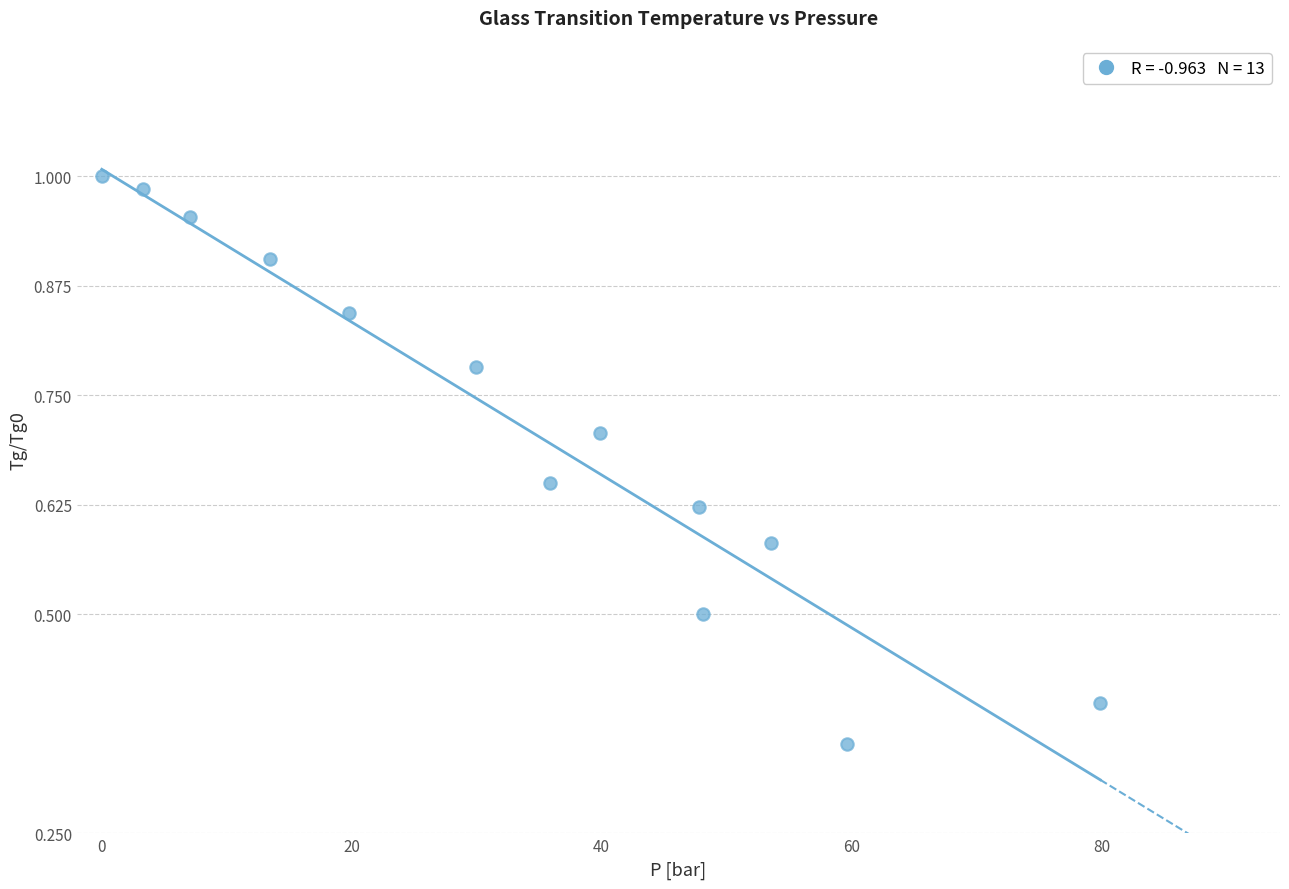

What is the range of X values (max minus min)?

79.9